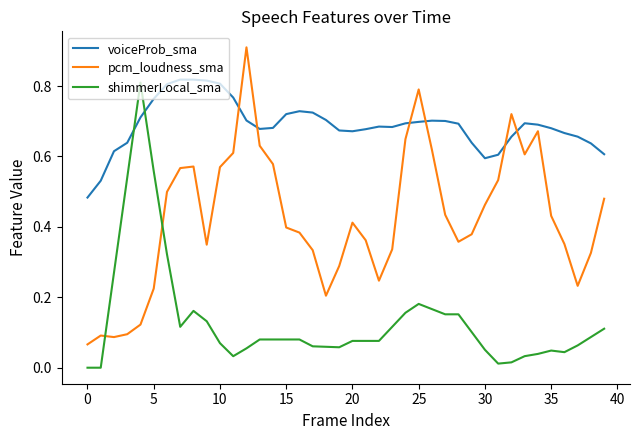

What is the maximum value shown in the chart?

0.9